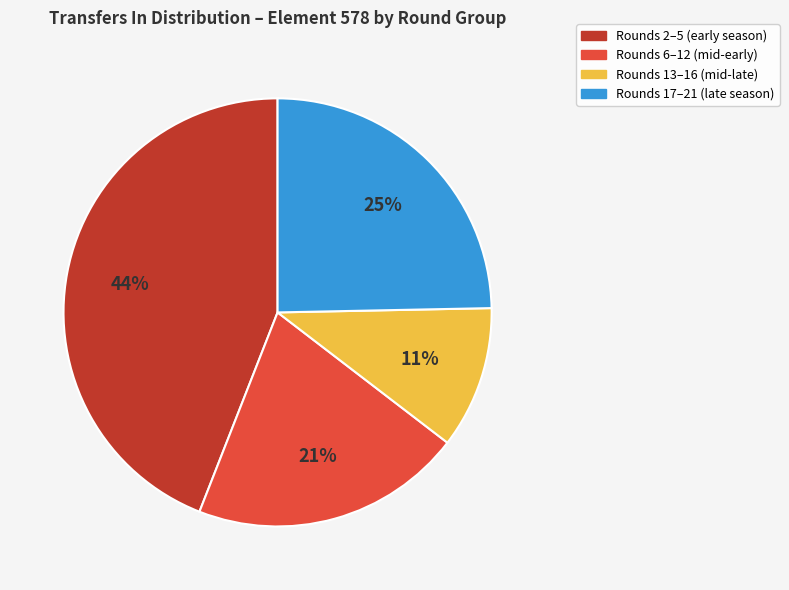

To the nearest percent, what portion does Rounds 13–16 (mid-late) represent?

11%